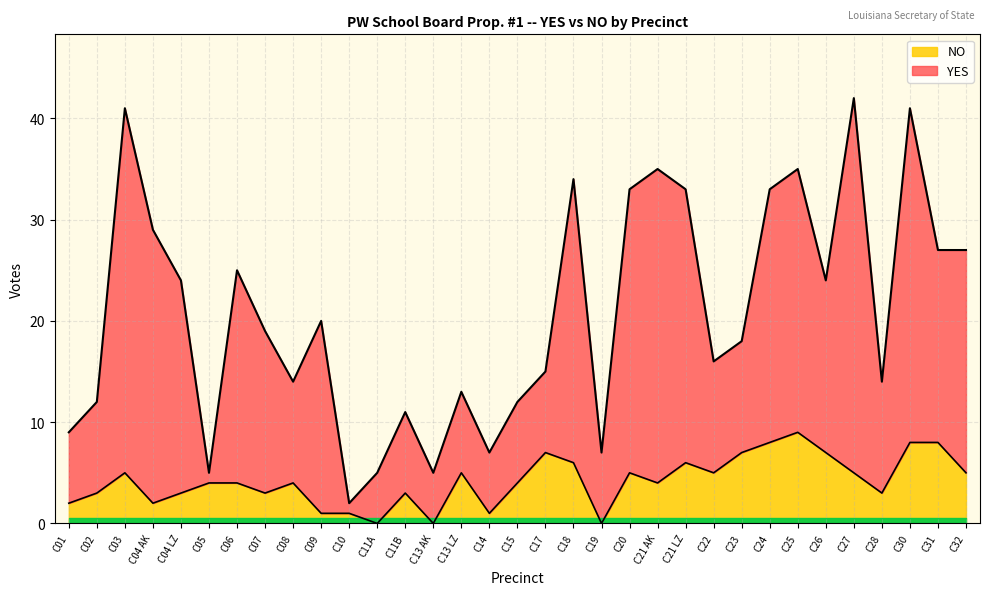

What are all the series names shown in the legend?

YES, NO